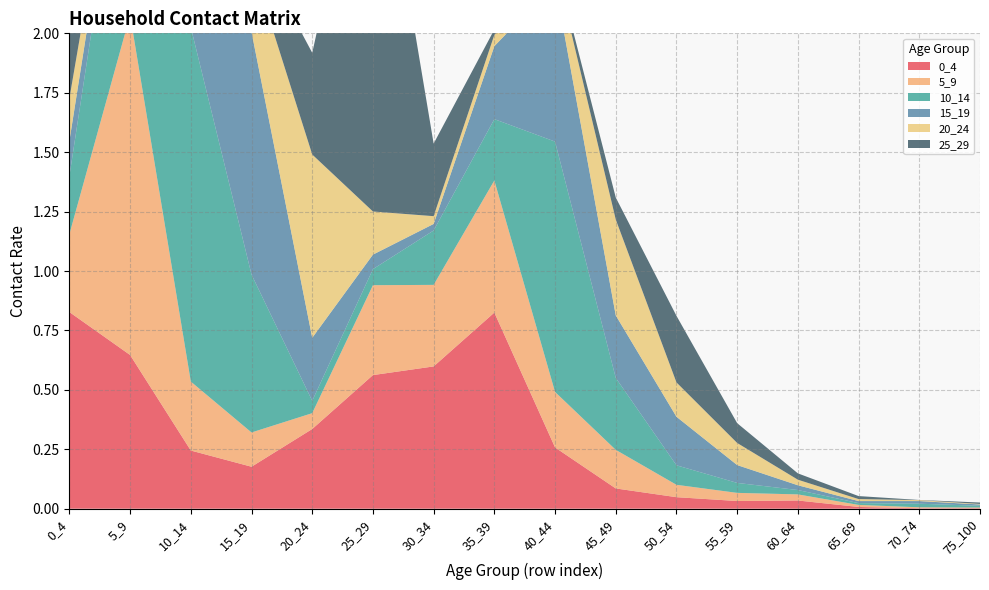

Reading right to left, extract all data points from this chart.

0_4: 75_100=0.0	70_74=0.0	65_69=0.0	60_64=0.0	55_59=0.0	50_54=0.0	45_49=0.1	40_44=0.3	35_39=0.8	30_34=0.6	25_29=0.6	20_24=0.3	15_19=0.2	10_14=0.2	5_9=0.6	0_4=0.8
5_9: 75_100=0.0	70_74=0.0	65_69=0.0	60_64=0.0	55_59=0.0	50_54=0.1	45_49=0.2	40_44=0.2	35_39=0.6	30_34=0.3	25_29=0.4	20_24=0.1	15_19=0.1	10_14=0.3	5_9=1.4	0_4=0.3
10_14: 75_100=0.0	70_74=0.0	65_69=0.0	60_64=0.0	55_59=0.0	50_54=0.1	45_49=0.3	40_44=1.1	35_39=0.3	30_34=0.2	25_29=0.1	20_24=0.1	15_19=0.7	10_14=1.5	5_9=1.0	0_4=0.2
15_19: 75_100=0.0	70_74=0.0	65_69=0.0	60_64=0.0	55_59=0.1	50_54=0.2	45_49=0.3	40_44=0.7	35_39=0.3	30_34=0.0	25_29=0.1	20_24=0.3	15_19=1.0	10_14=0.4	5_9=0.1	0_4=0.1
20_24: 75_100=0.0	70_74=0.0	65_69=0.0	60_64=0.0	55_59=0.1	50_54=0.1	45_49=0.4	40_44=0.1	35_39=0.0	30_34=0.0	25_29=0.2	20_24=0.8	15_19=0.3	10_14=0.1	5_9=0.1	0_4=0.2
25_29: 75_100=0.0	70_74=0.0	65_69=0.0	60_64=0.0	55_59=0.1	50_54=0.3	45_49=0.1	40_44=0.0	35_39=0.0	30_34=0.3	25_29=1.8	20_24=0.4	15_19=0.1	10_14=0.0	5_9=0.3	0_4=0.4